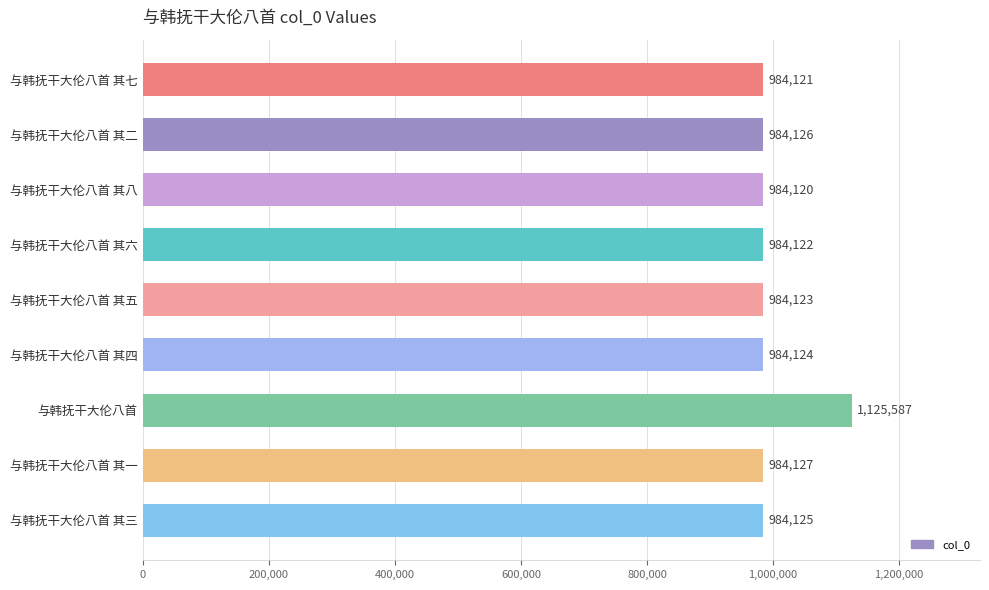

Are the bars horizontal?

Yes